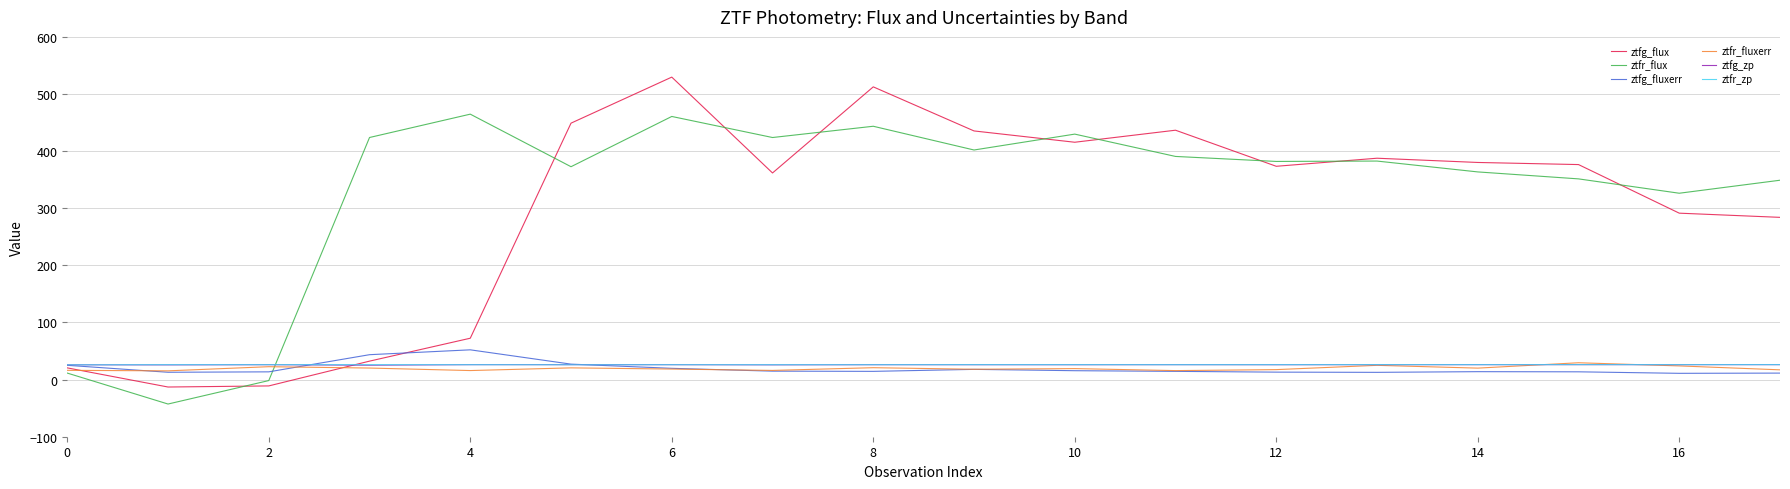

How many positive values does the ztfg_flux series have?

16